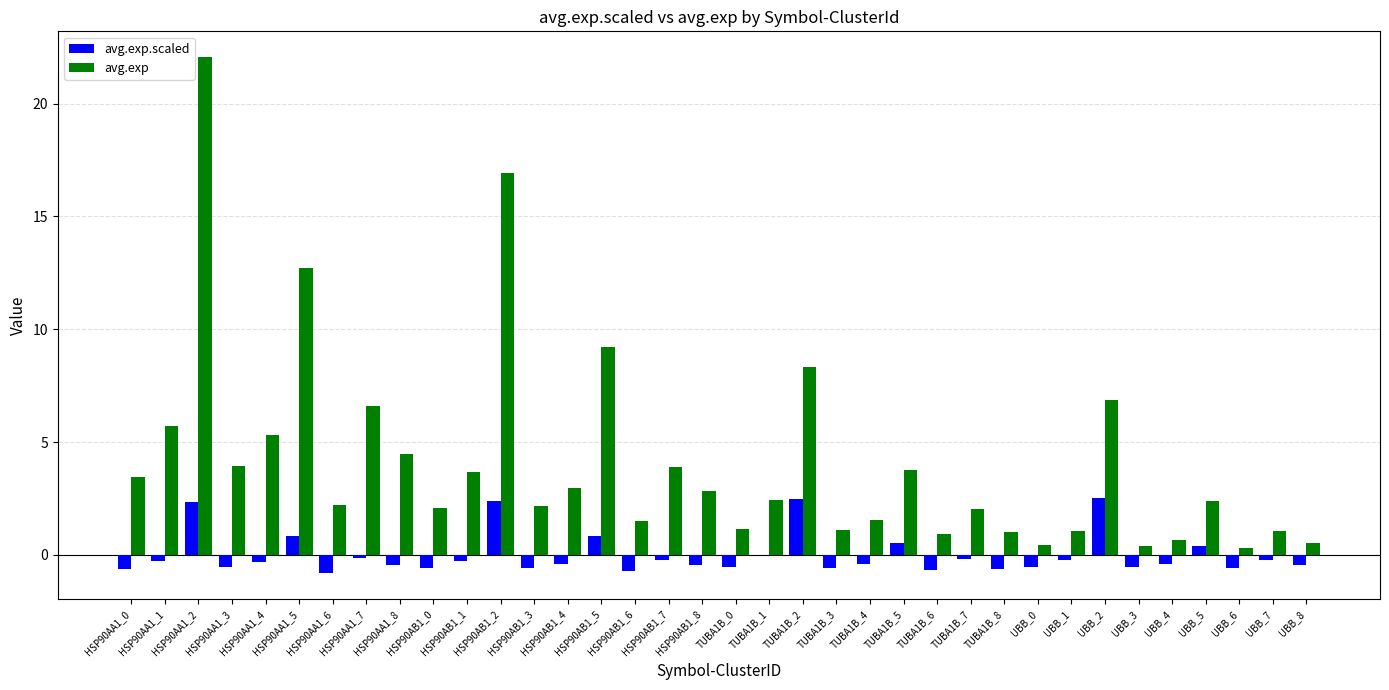

How many series are shown in this chart?

2